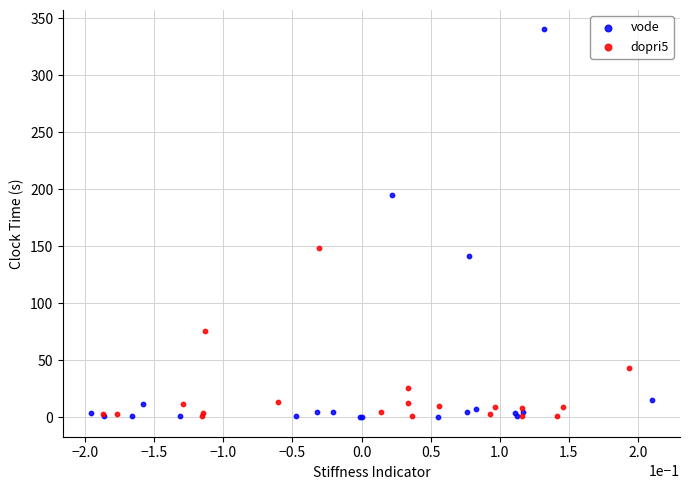

Which series reaches the maximum Y coordinate?

vode